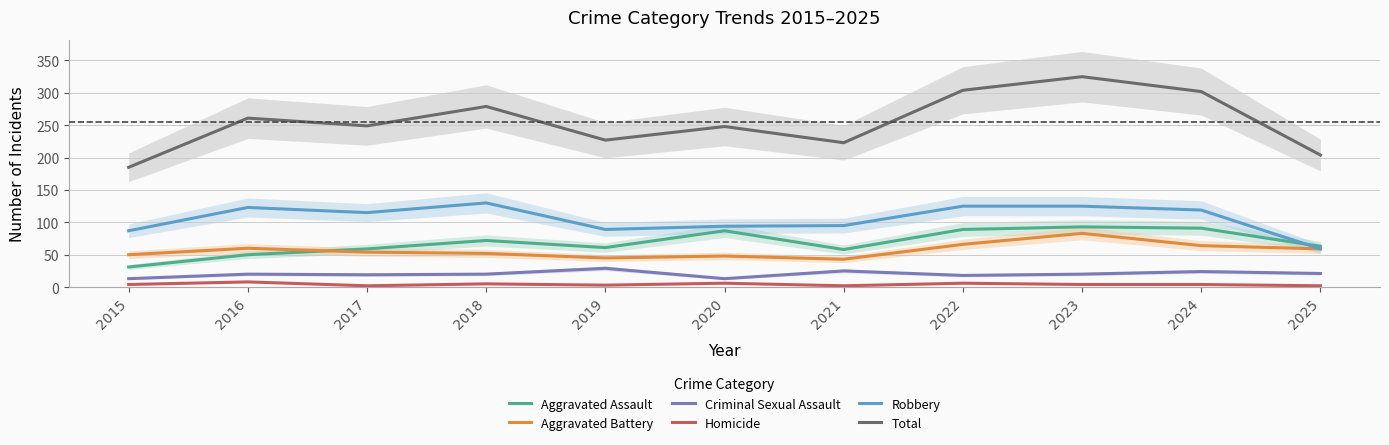

List the labels in order of Robbery value, smallest first.

2025, 2015, 2019, 2020, 2021, 2017, 2024, 2016, 2022, 2023, 2018